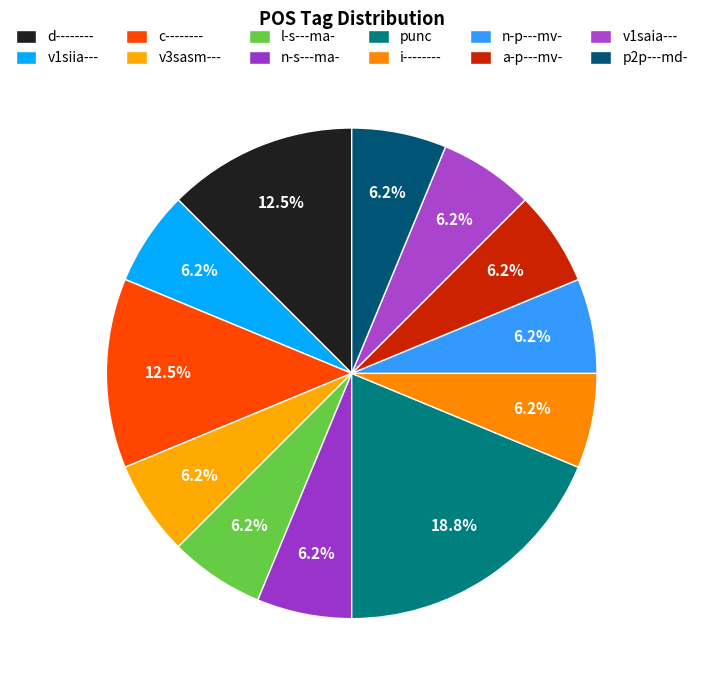

How many slices are in this pie chart?

12